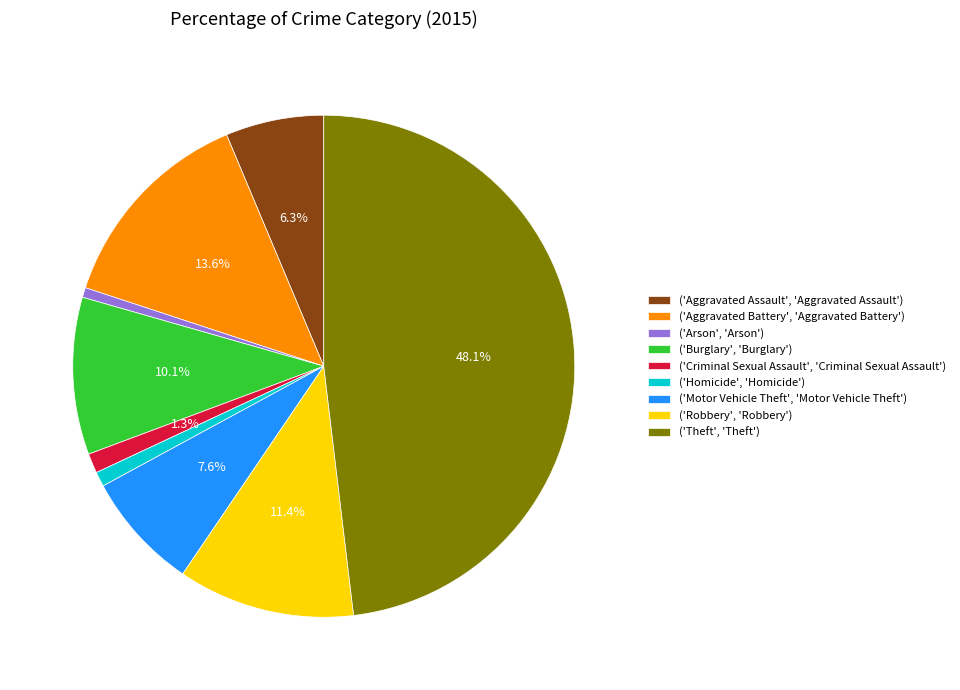

Do ('Homicide', 'Homicide') and ('Theft', 'Theft') together represent more than half of the pie?

No